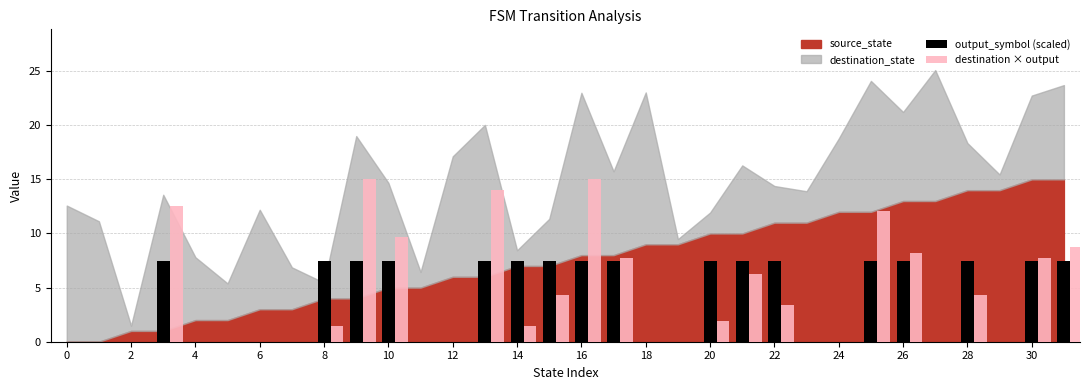

How many groups of bars are there?

32